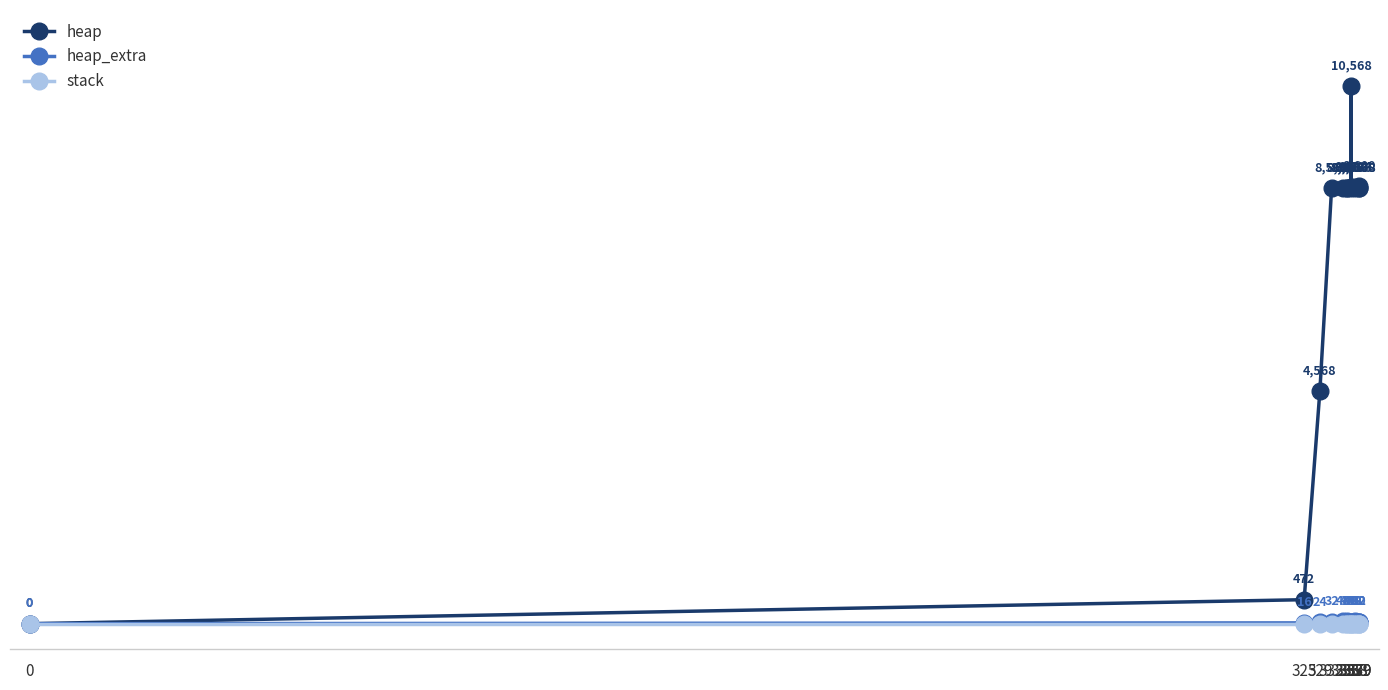

Is the value of heap at 0 greater than the value of stack at 339?

No